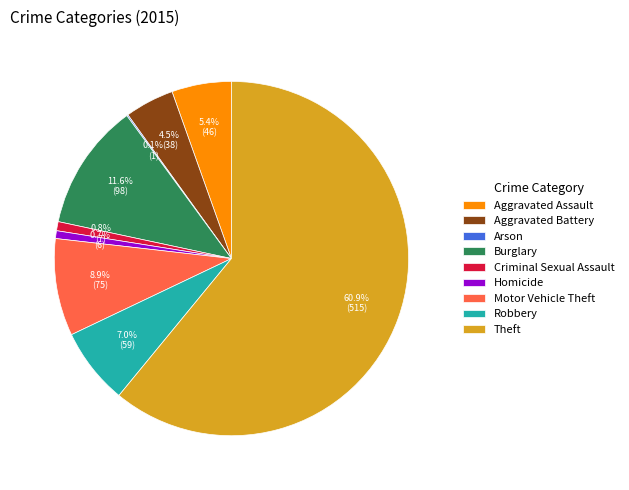

To the nearest percent, what is the combined percentage of Burglary and Criminal Sexual Assault?

12%